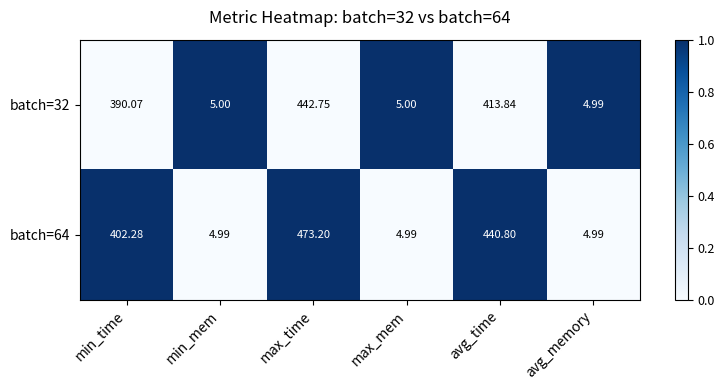

Which series has the largest range (max minus min)?

batch=64